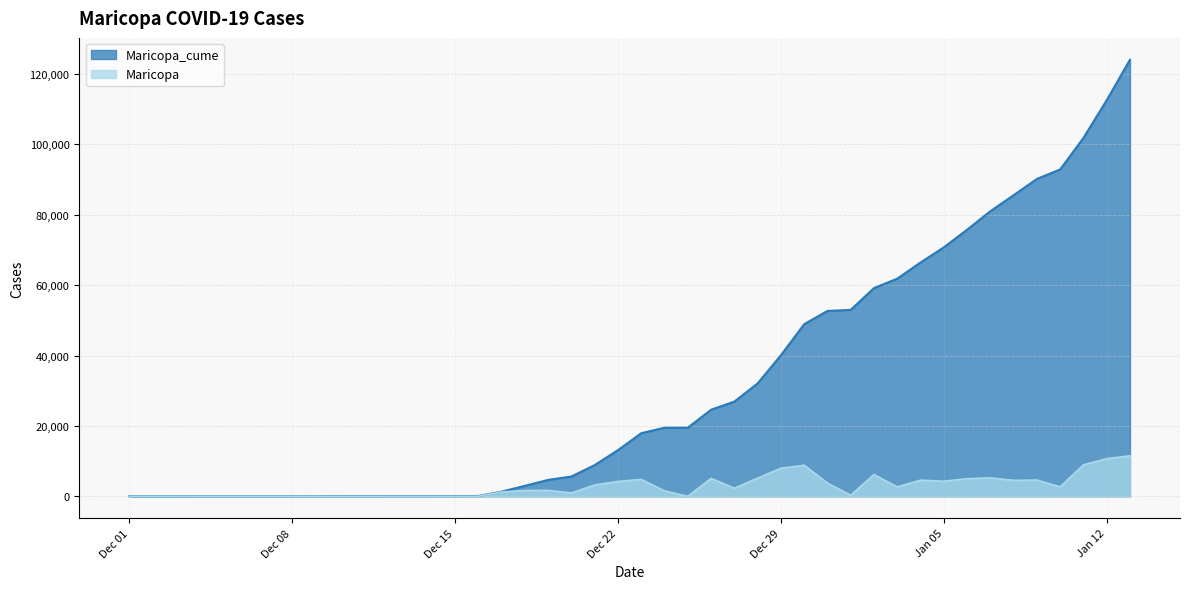

Is the value of Maricopa at 2021-01-08 greater than the value of Maricopa_cume at 2021-01-07?

No